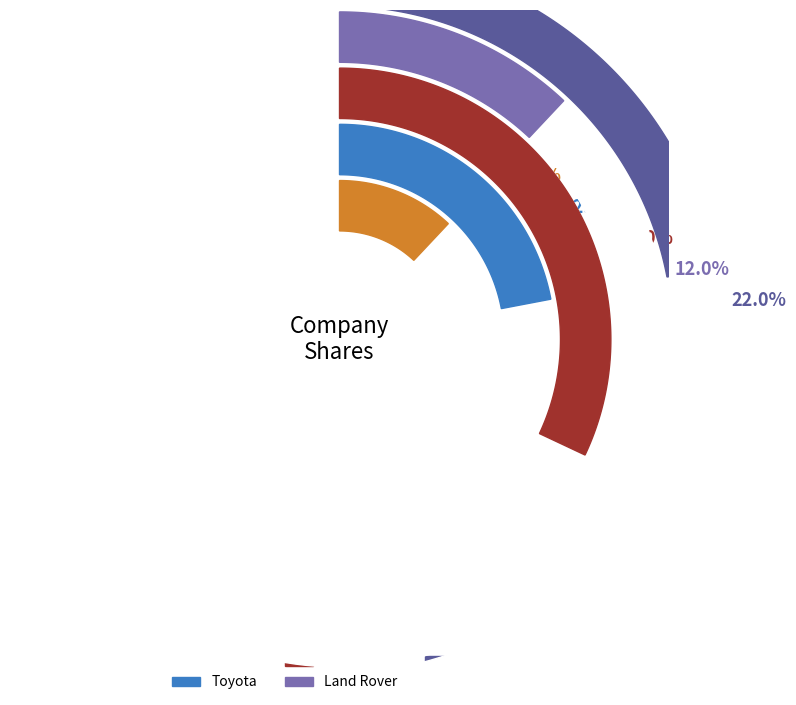

Combined, what portion of the pie is Volvo and Suzuki?

54.0%